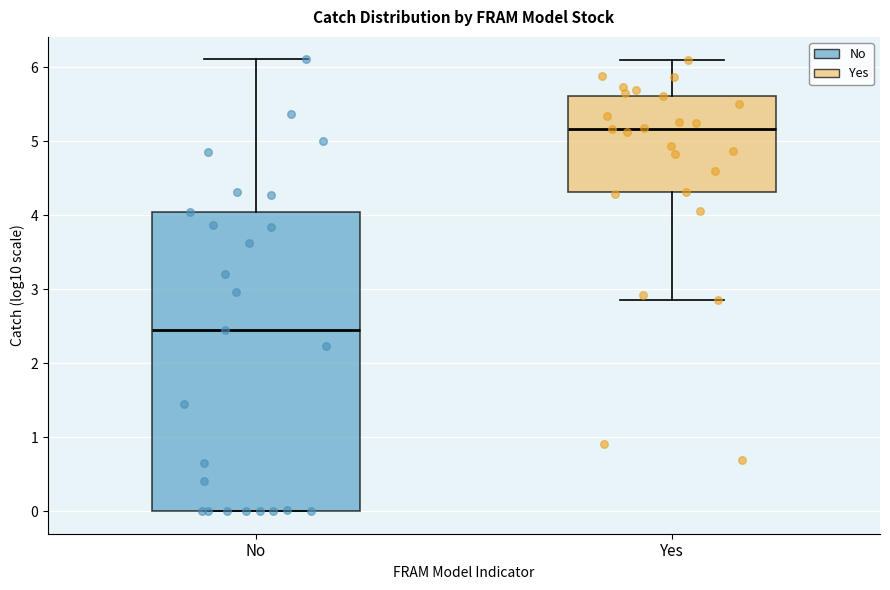

Reading left to right, transcribe this box plot: for each box, give where its median line is, the range the box spans, and where its two whiskers end, as read against the y-axis. The values are not printed on the chart, so give them approximately, as read against the axis.

No: median 2.4, box 0.0 to 4.0, whiskers 0.0 to 6.1
Yes: median 5.2, box 4.3 to 5.6, whiskers 2.8 to 6.1